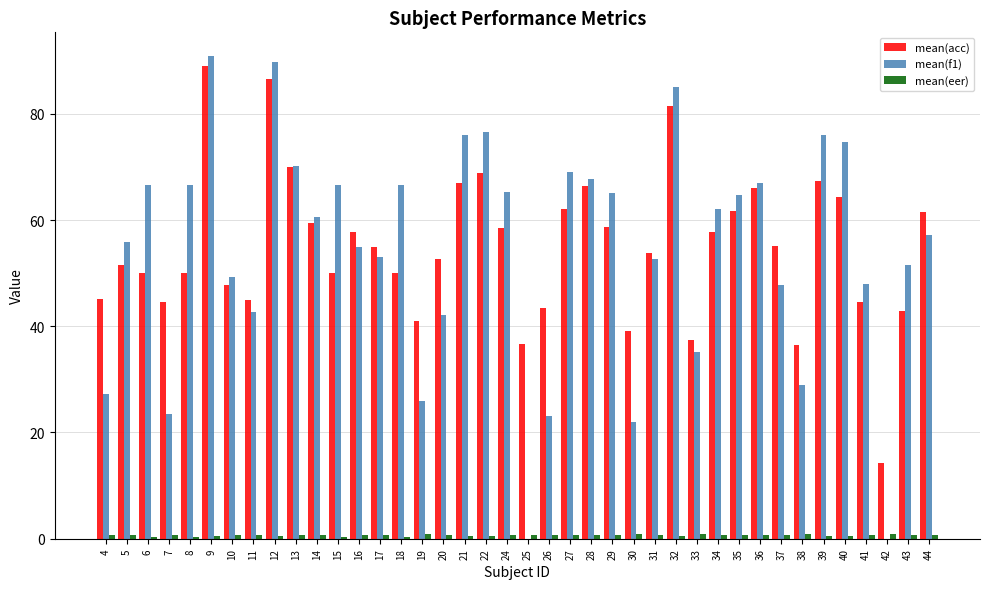

Are the bars horizontal?

No